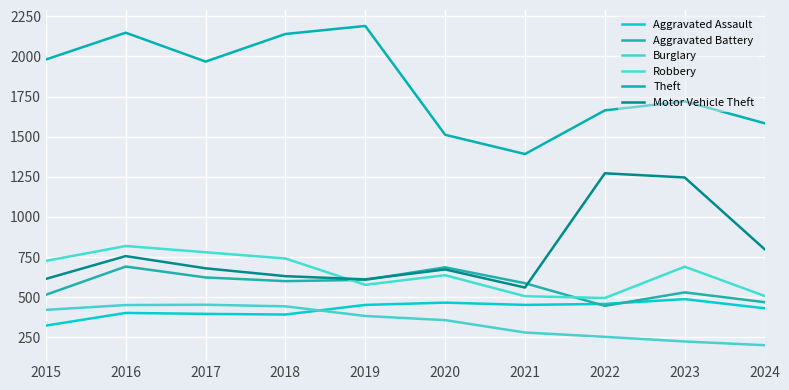

Does the chart have visible grid lines?

Yes